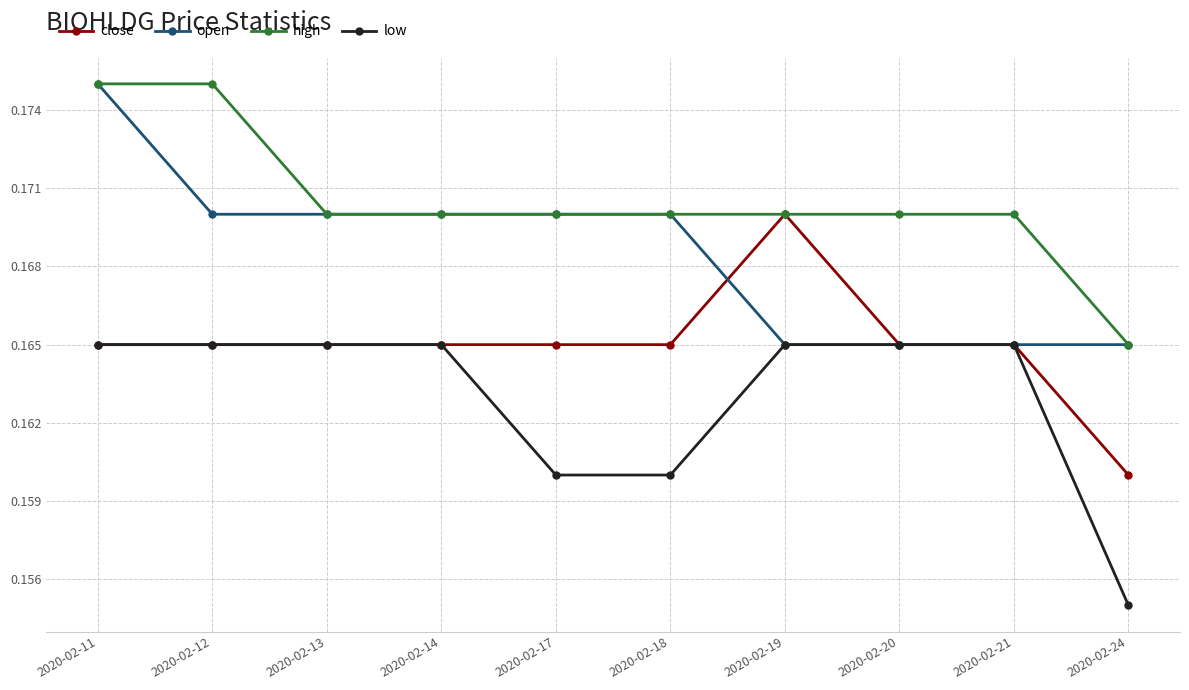

Does the chart have visible grid lines?

Yes